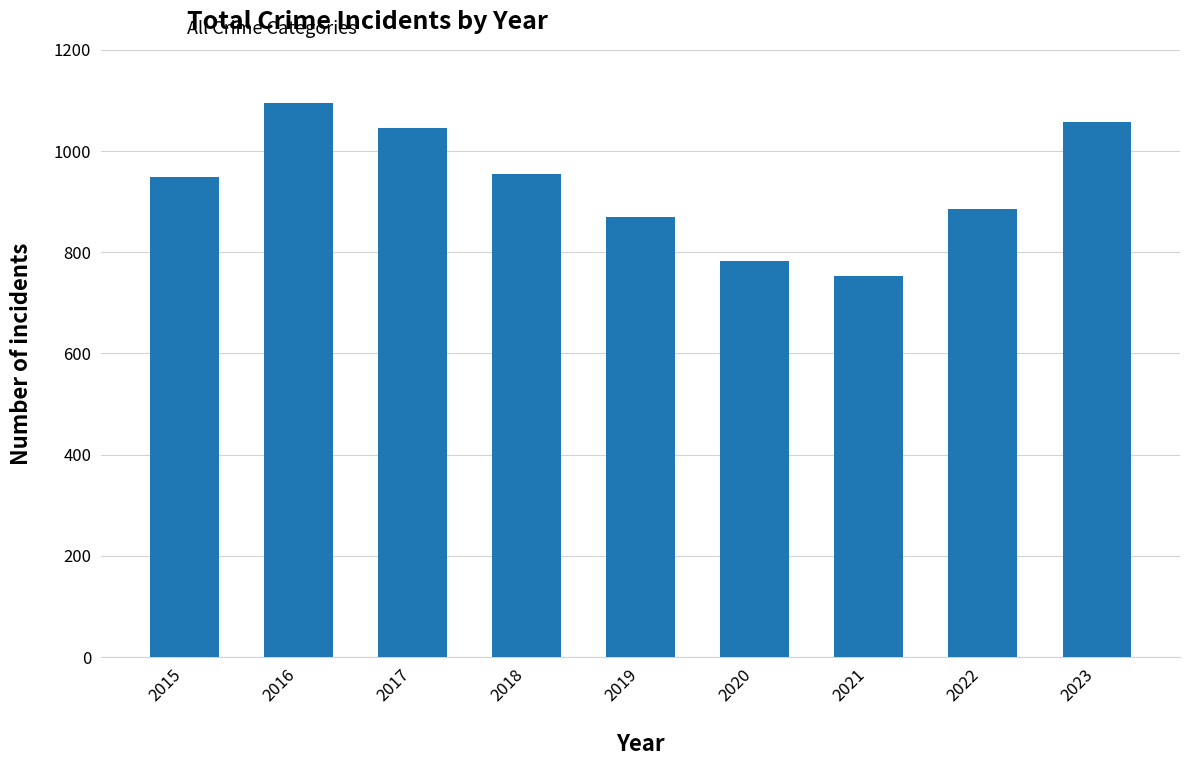

What is the maximum value shown in the chart?

1095